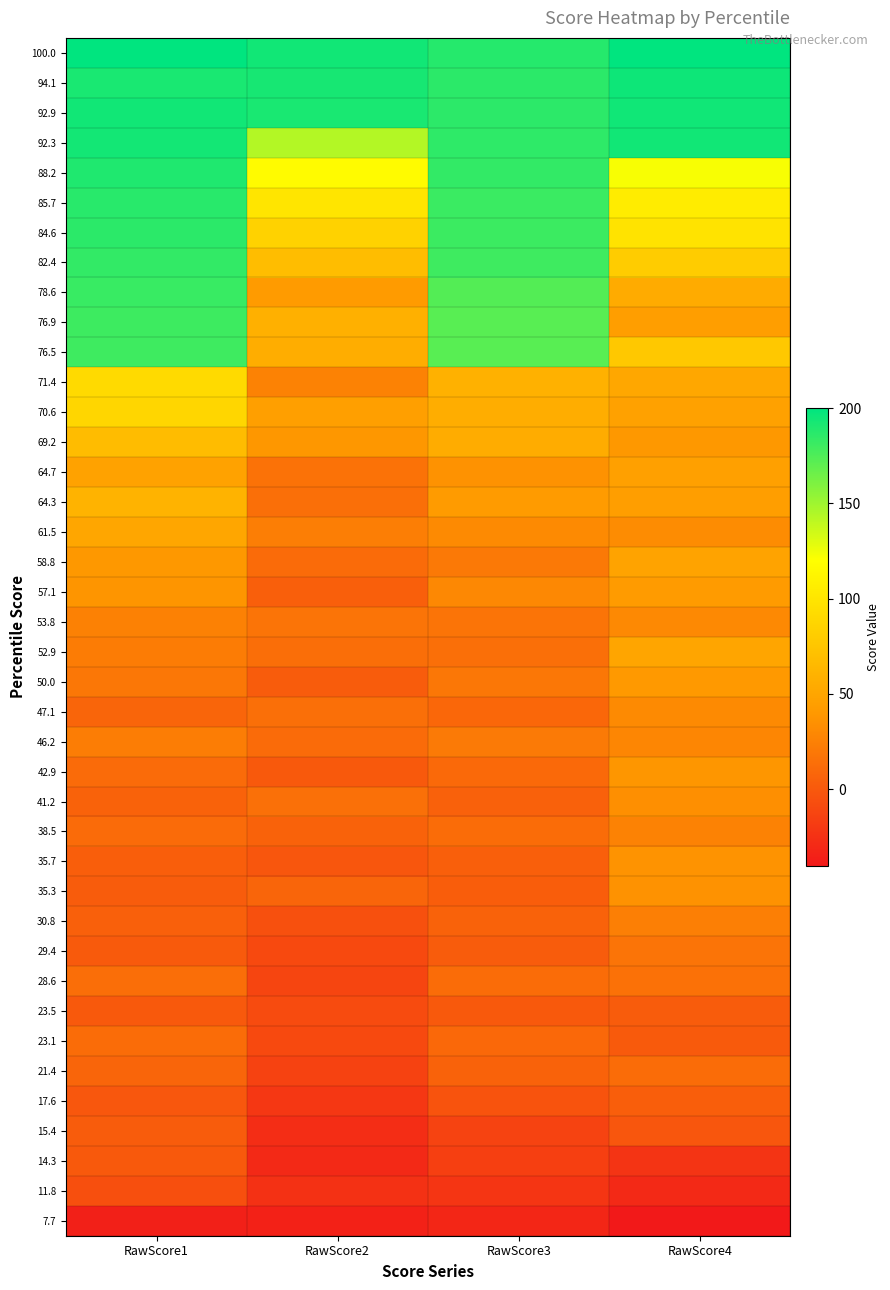

What is the difference between the highest and lowest values at RawScore2?

228.6